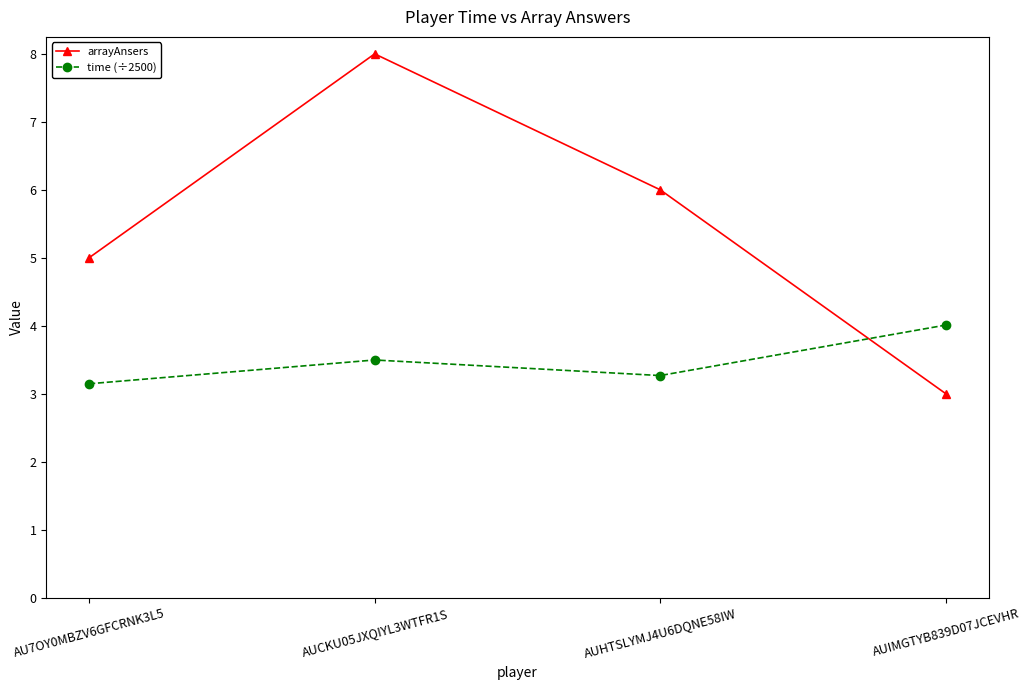

Which series has the largest total across all categories?

arrayAnsers